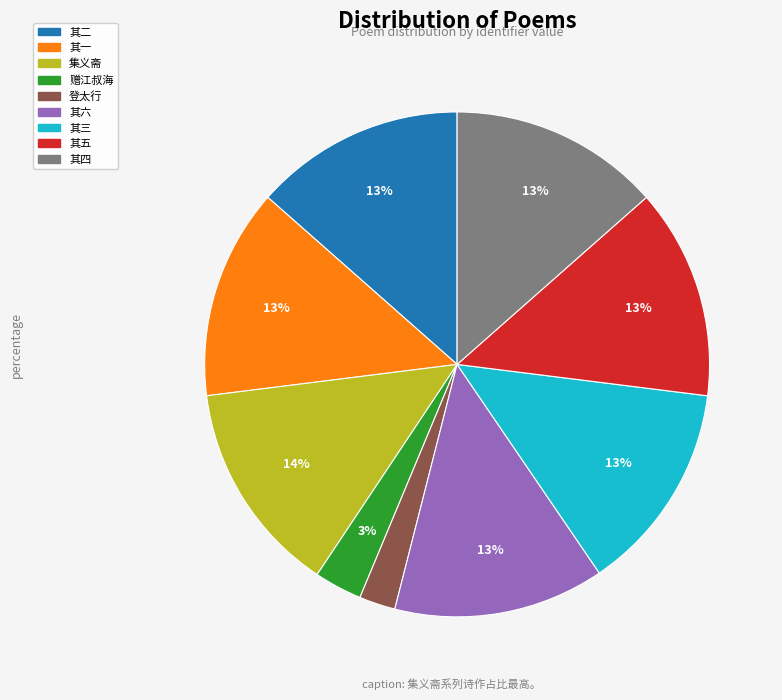

To the nearest percent, what is the average slice percentage?

11%